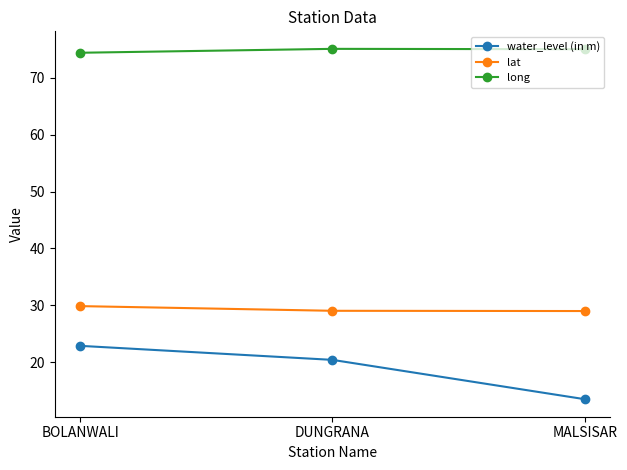

How many values in the lat series exceed 29?

2